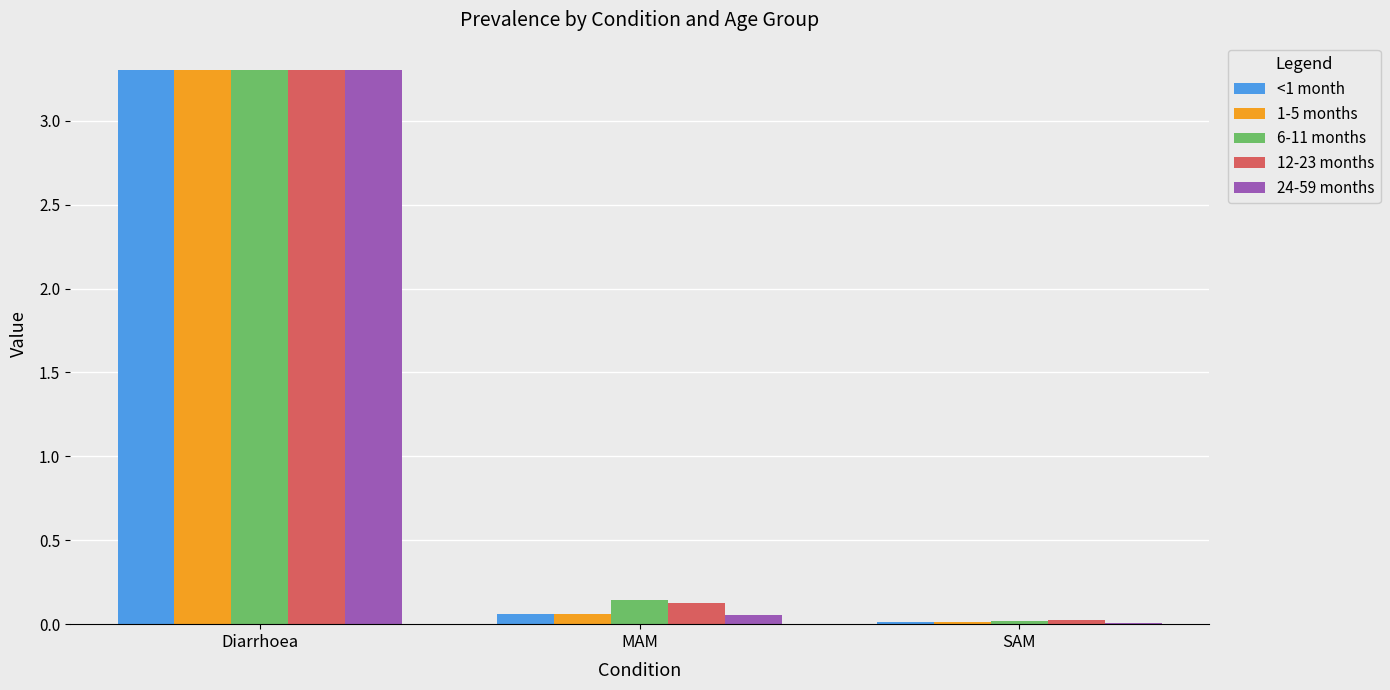

What is the total value across all series at Diarrhoea?

16.5